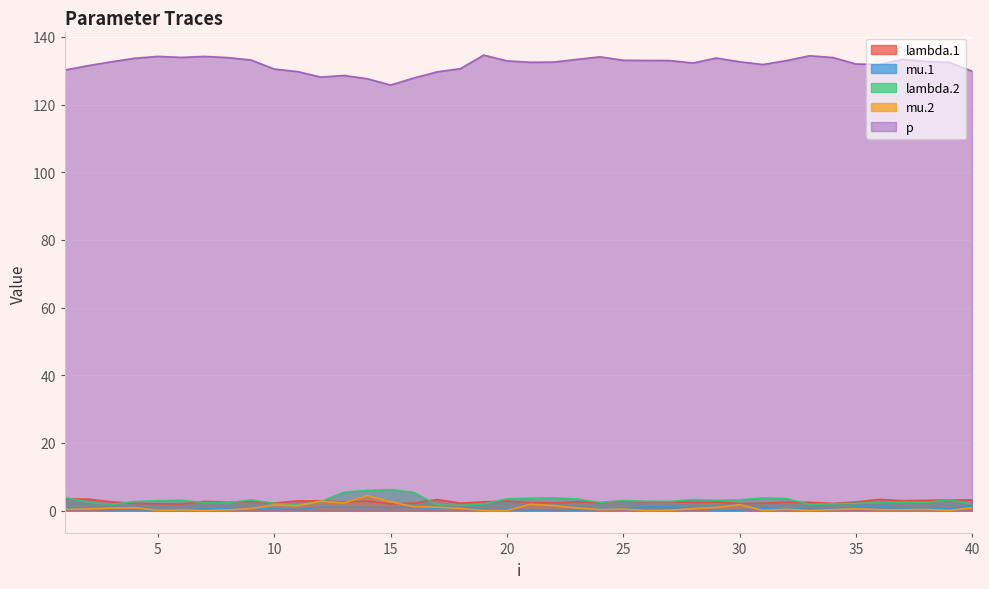

Which series has the largest total across all categories?

p